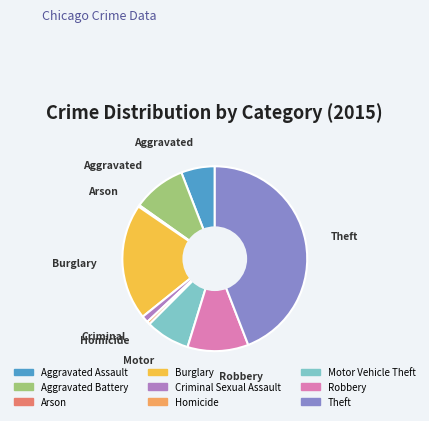

Does Robbery account for over 50% of the chart?

No